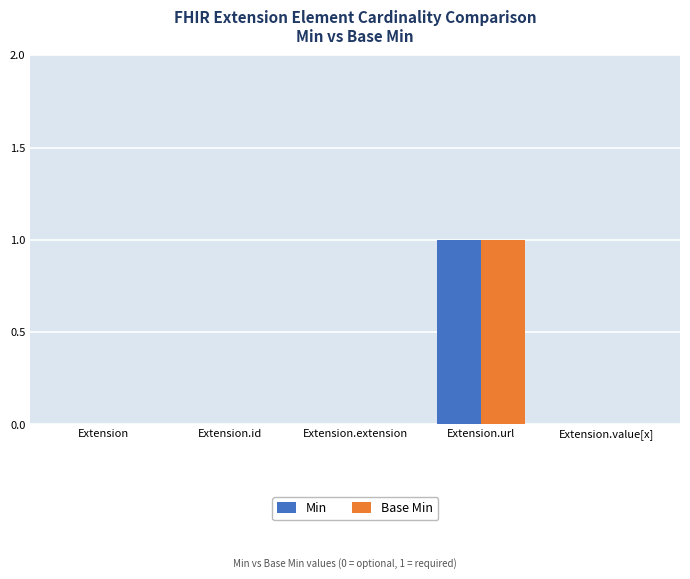

Reading right to left, transcribe all the data shown in this chart.

Min: 0	1	0	0	0
Base Min: 0	1	0	0	0